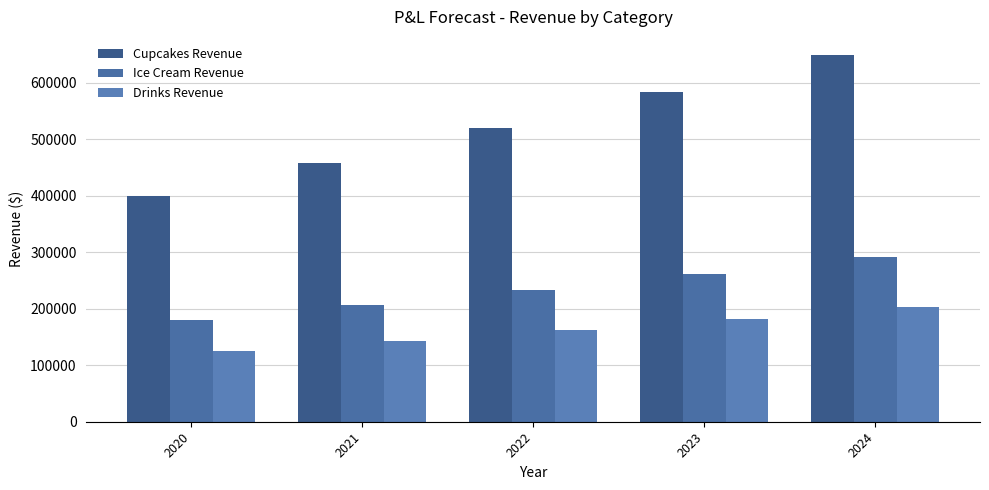

How many distinct data groups are displayed?

3